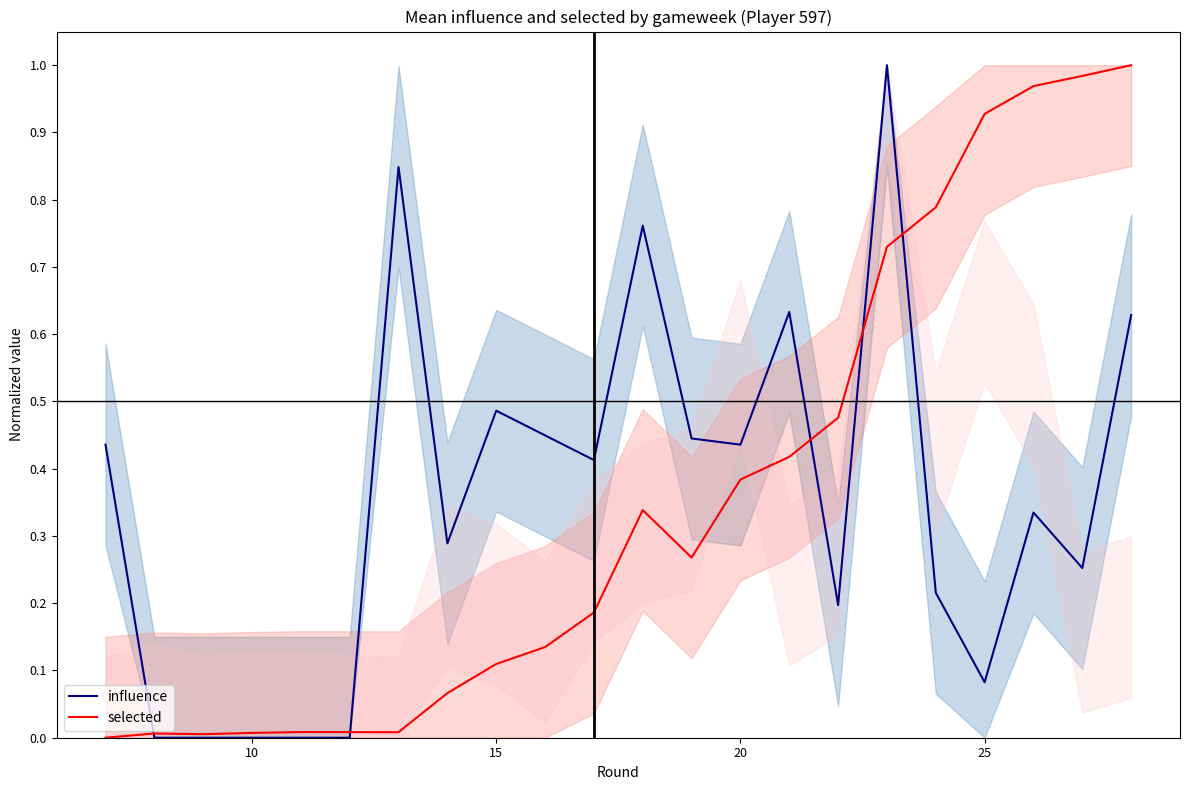

Which category has the lowest value across all series?

10